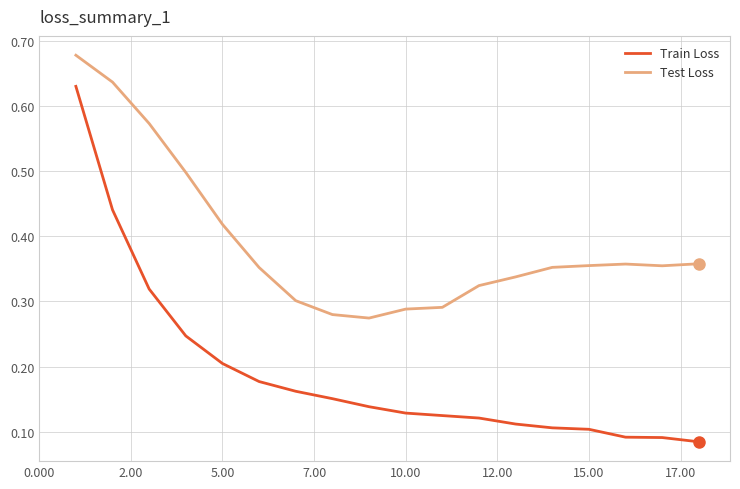

Rank the series by their average value, from highest to lowest.

Test Loss, Train Loss